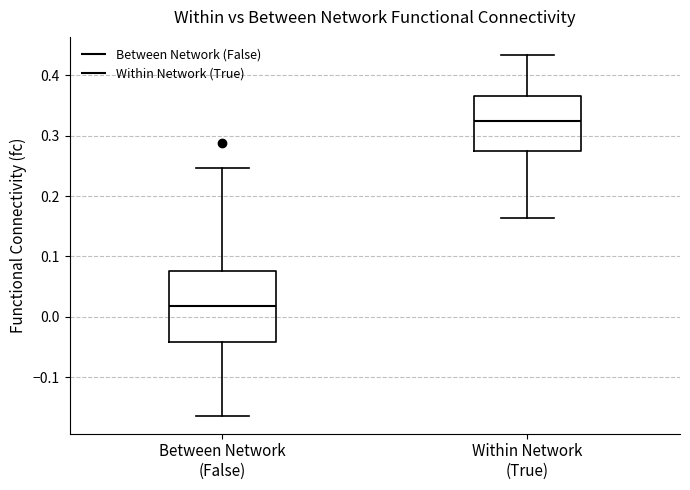

Reading left to right, read every box against the y-axis: the position of its median line, the range the box covers, and the ends of its whiskers. The values are not printed on the chart, so give them approximately, as read against the axis.

Between Network (False): median 0.02, box -0.04 to 0.08, whiskers -0.16 to 0.25
Within Network (True): median 0.32, box 0.27 to 0.37, whiskers 0.16 to 0.43